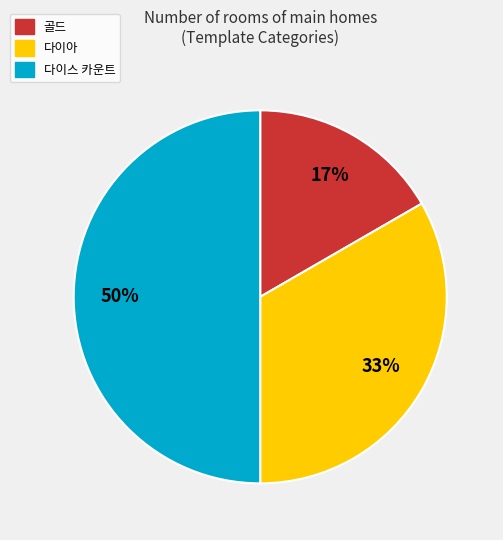

Rank the categories by value from highest to lowest.

다이스 카운트, 다이아, 골드